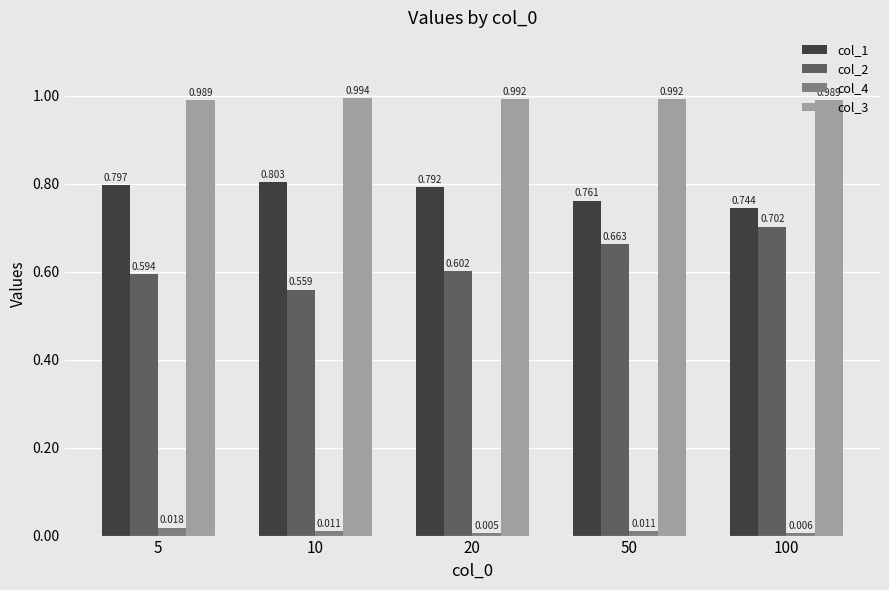

How many col_1 values are between 0 and 1?

5